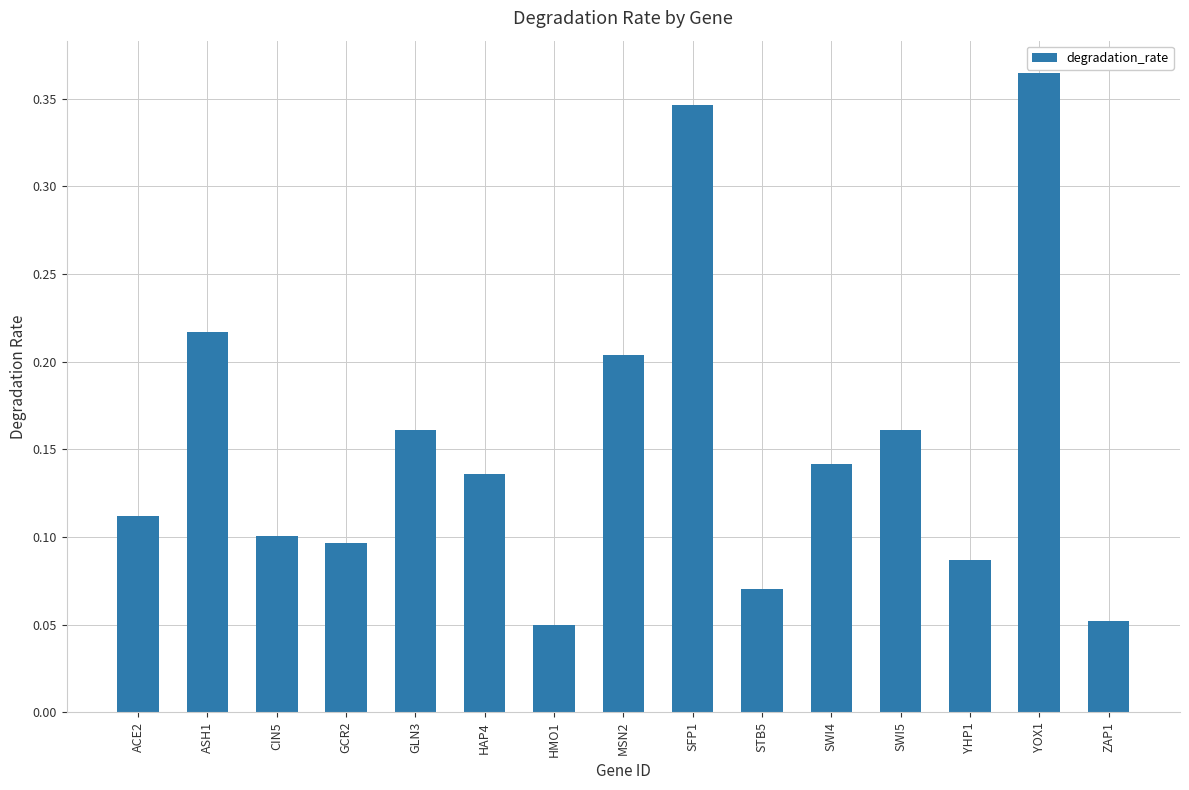

How many categories are shown in the chart?

15